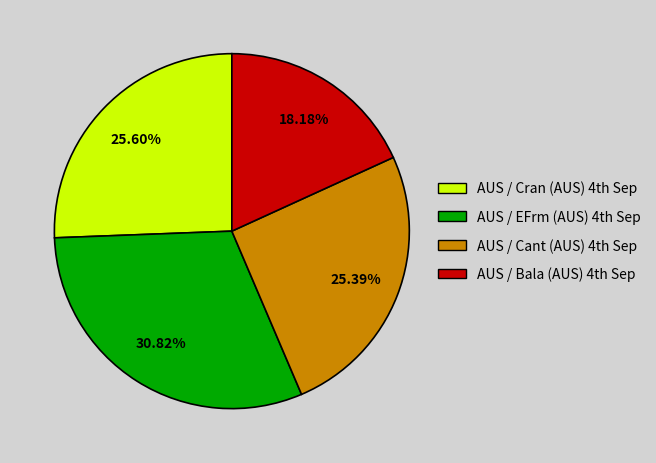

Count the number of slices in the pie.

4